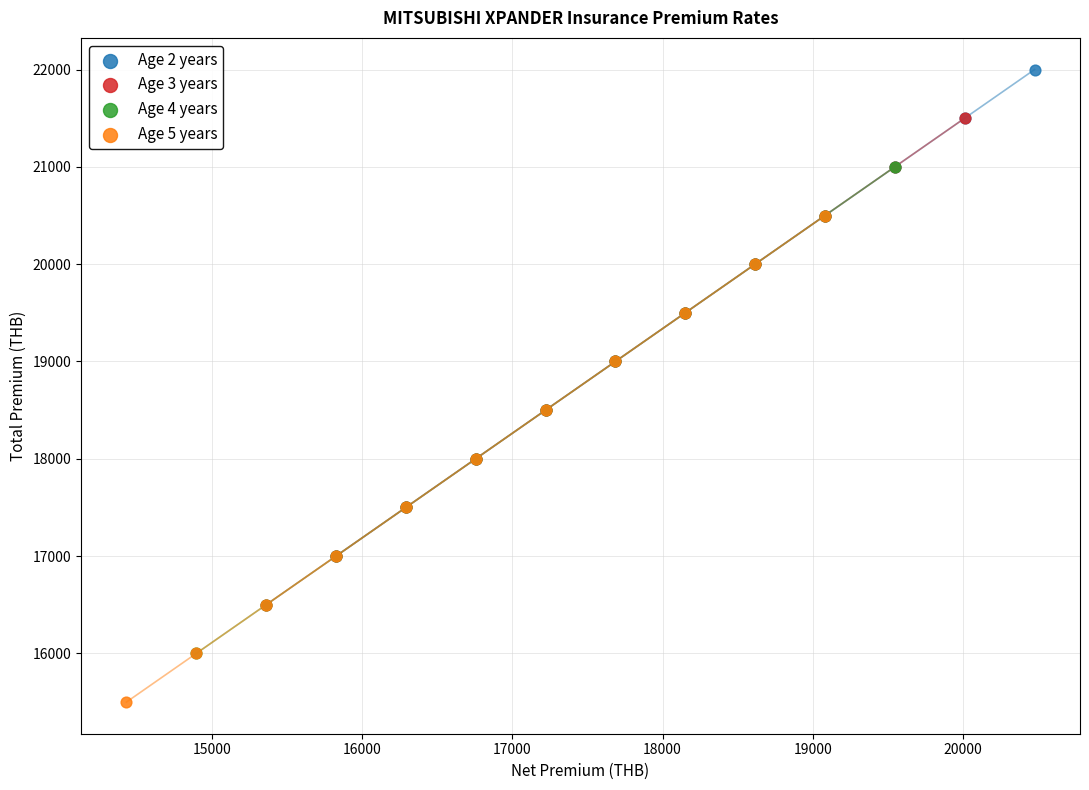

Which series contains the lowest Y value?

Age 5 years